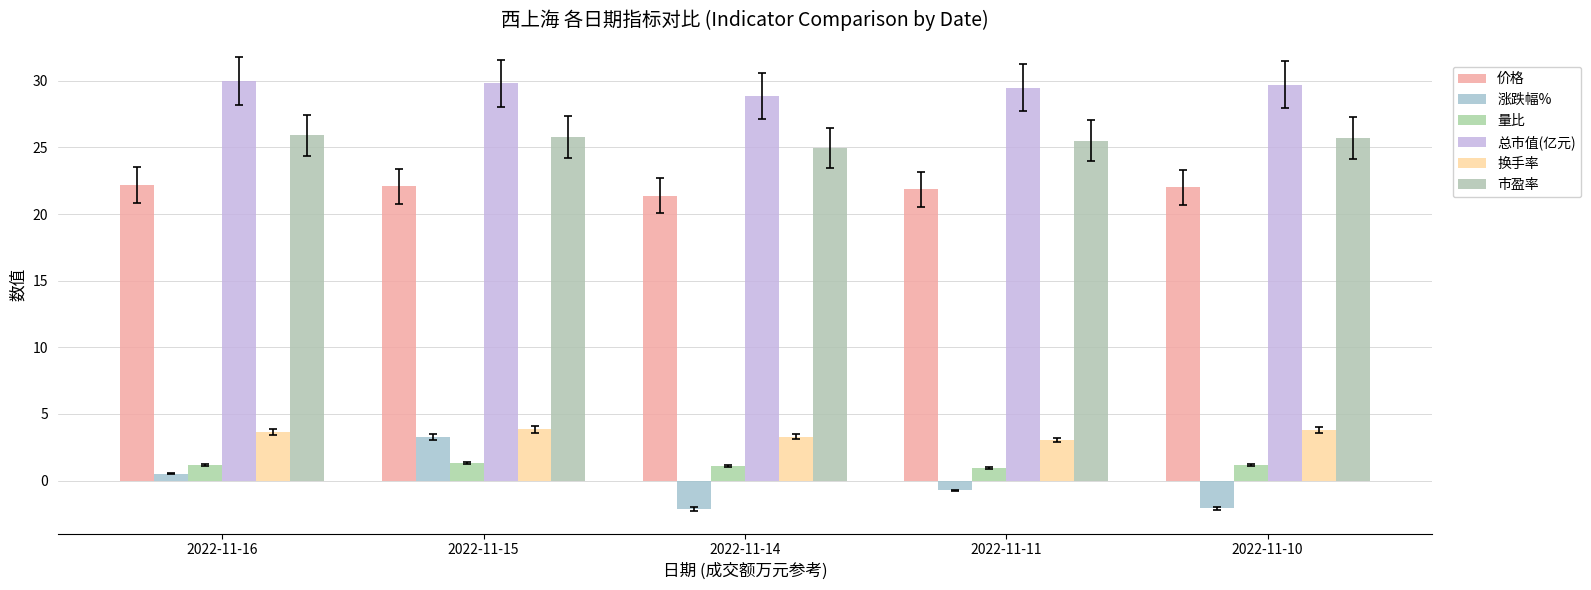

How many distinct data groups are displayed?

6